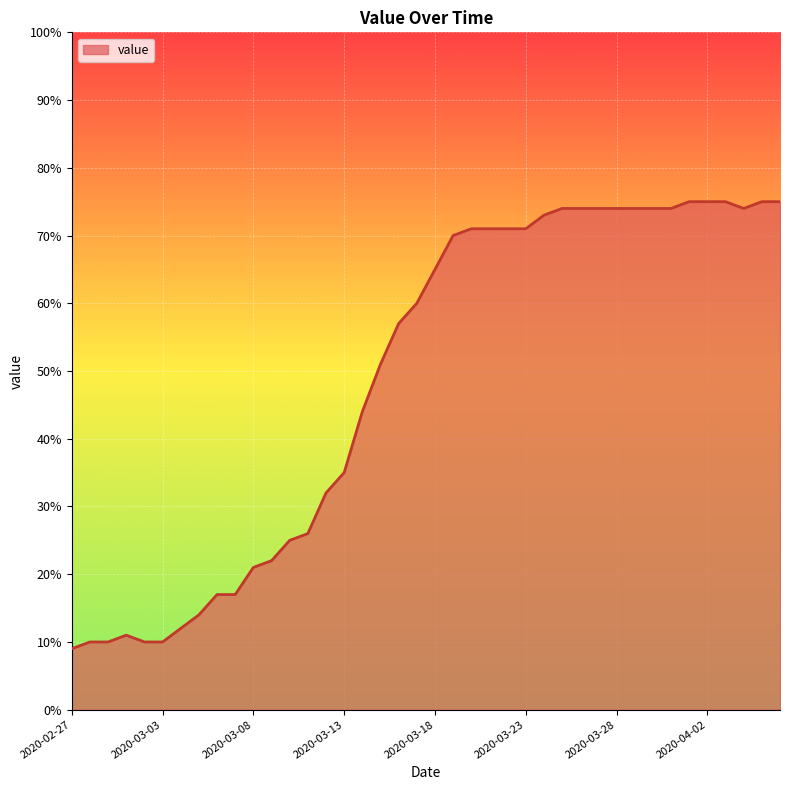

What is the greatest value displayed?

75